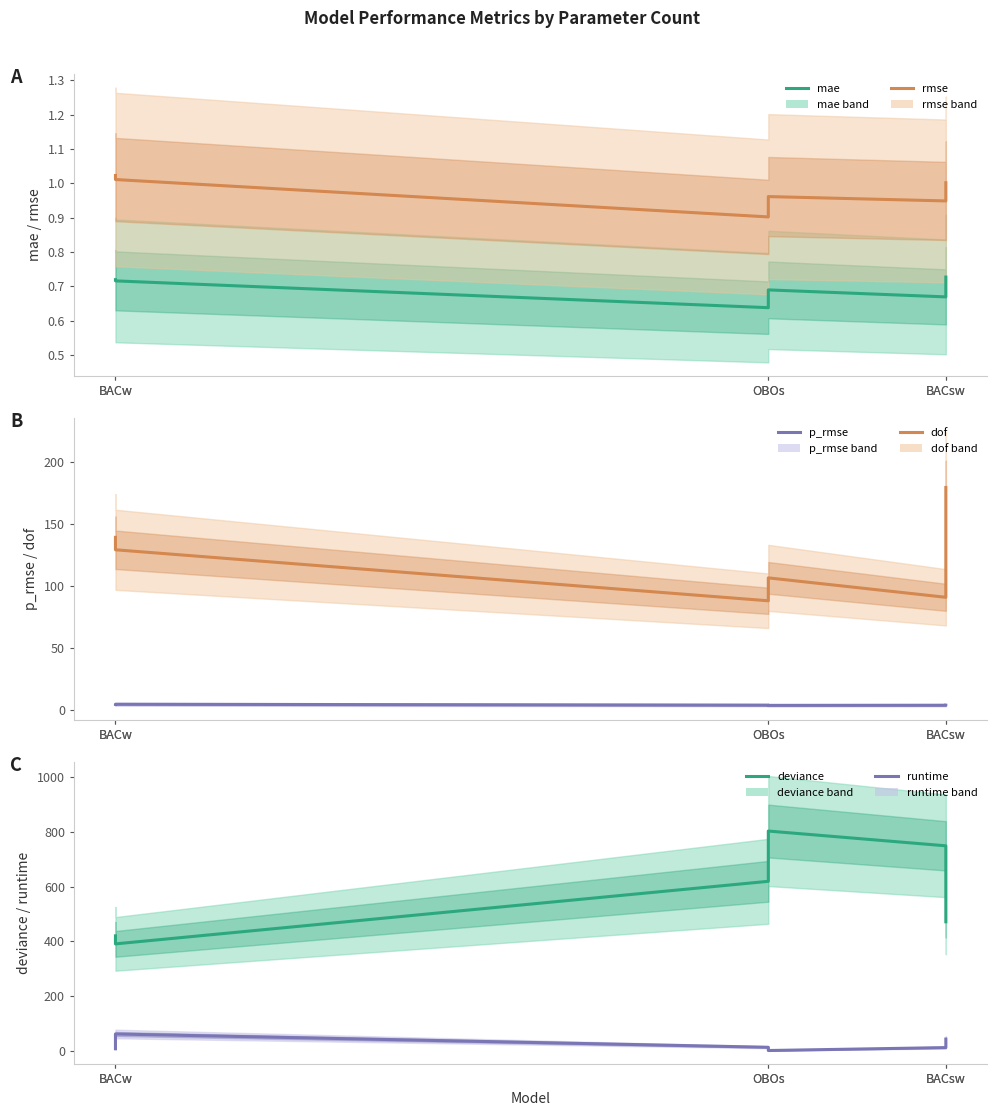

The dof series shows 129.0 at BACw. True or false?

True